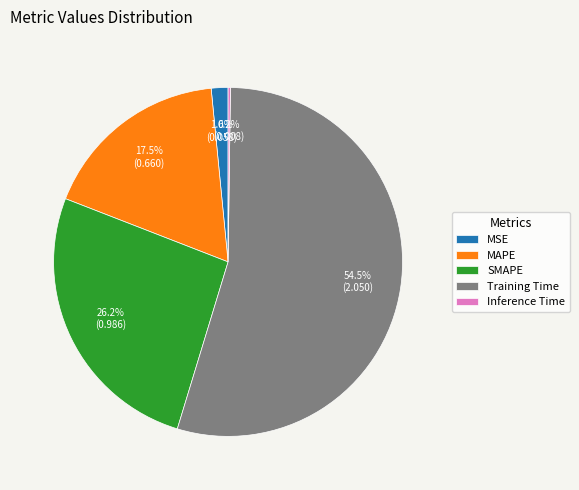

Approximately how many times larger is the value at MAPE compared to Training Time?

0.3